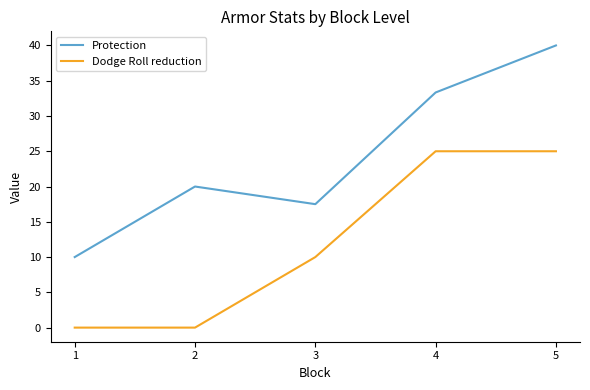

The value of Protection at 4 is 33.3. True or false?

True